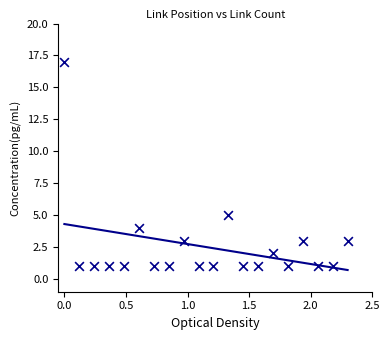

What is the range of Y values (max minus min)?

16